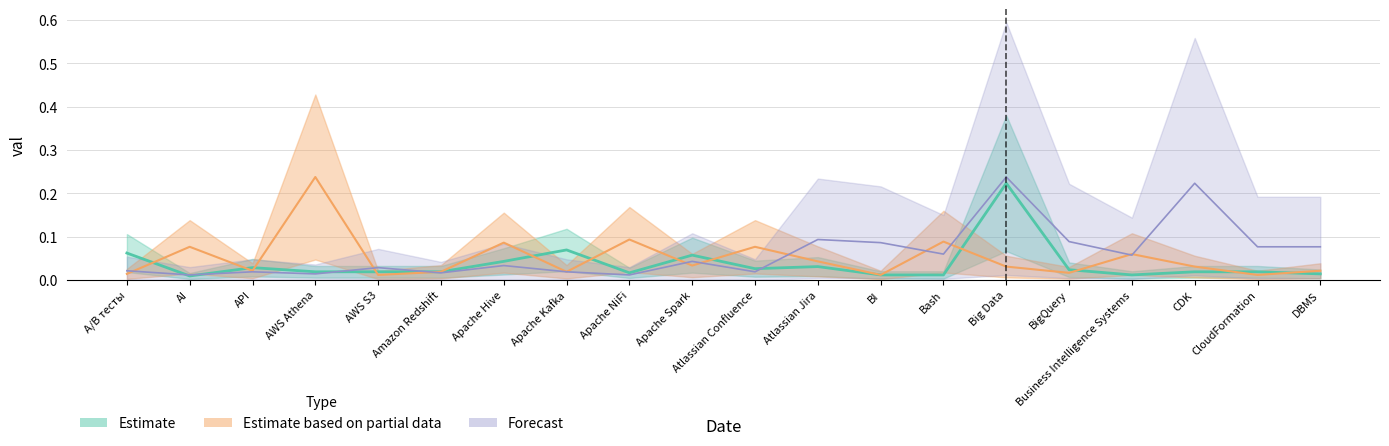

What are all the series names shown in the legend?

Estimate, Estimate based on partial data, Forecast